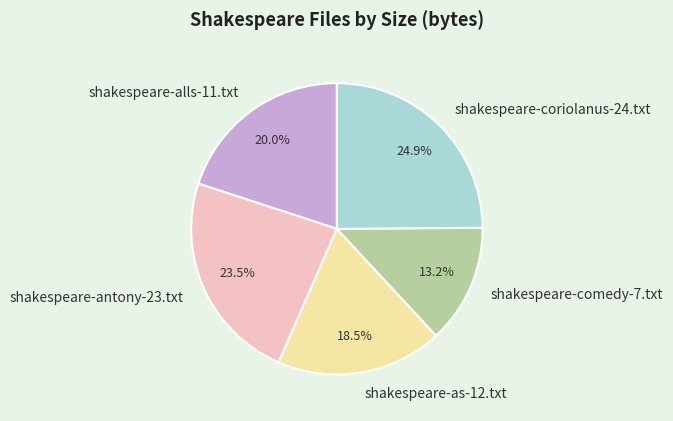

Combined, what portion of the pie is shakespeare-antony-23.txt and shakespeare-comedy-7.txt?

36.7%